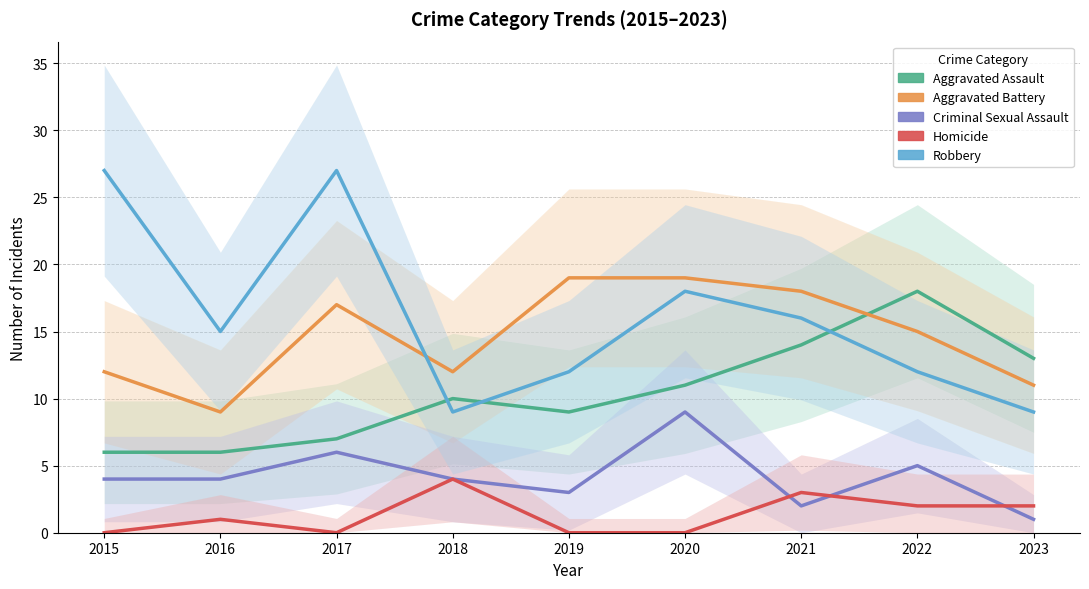

How many interior local valleys does the Aggravated Battery series have?

2